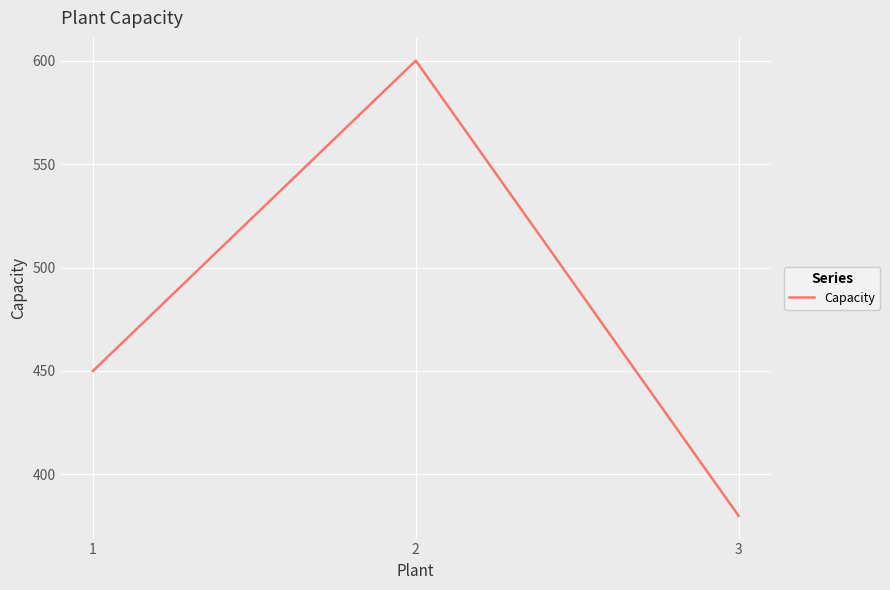

Rank the categories by value from lowest to highest.

3, 1, 2